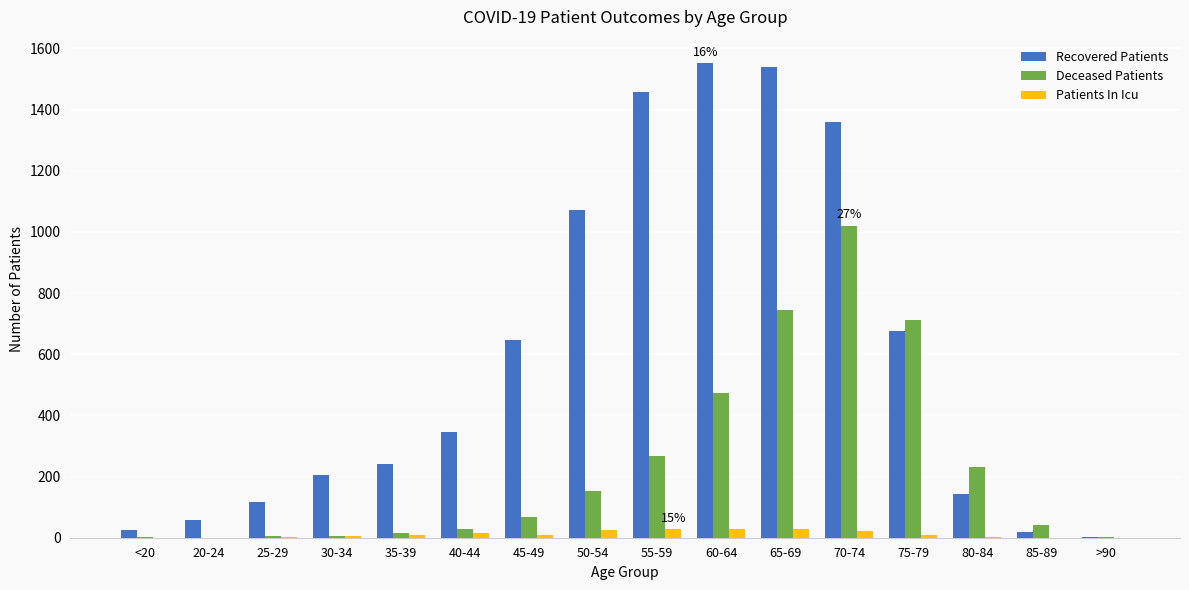

Which series changed the most between 45-49 and 50-54?

Recovered Patients